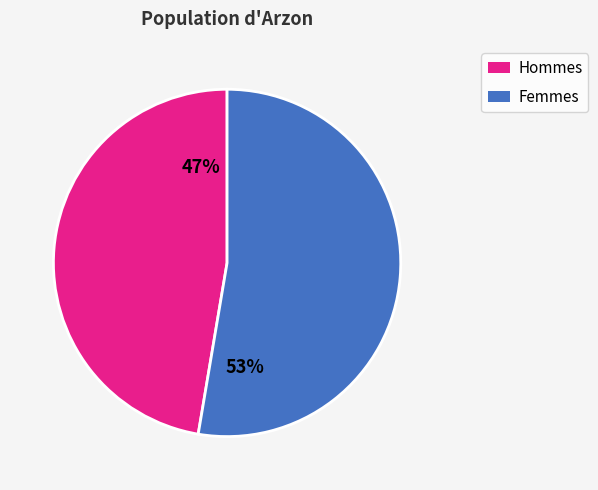

Is there any slice that represents more than half of the pie?

Yes